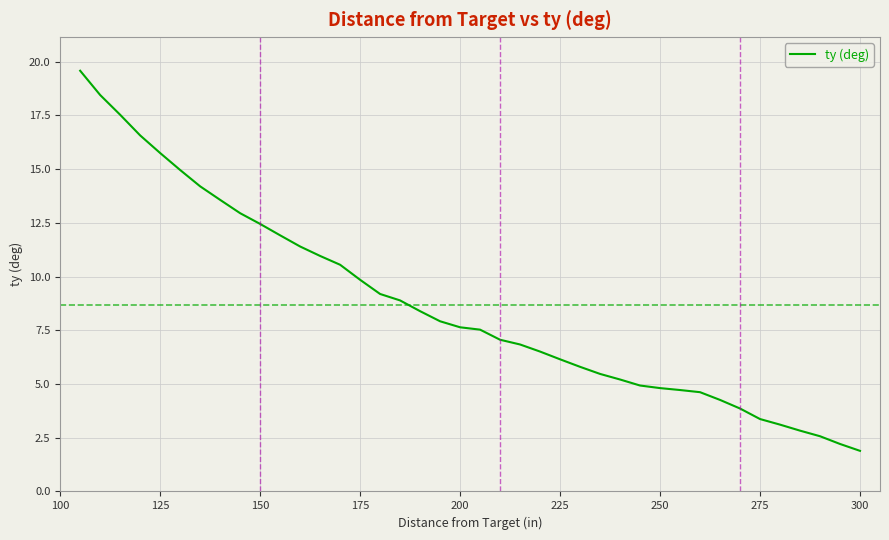

What is the minimum value shown in the chart?

1.9